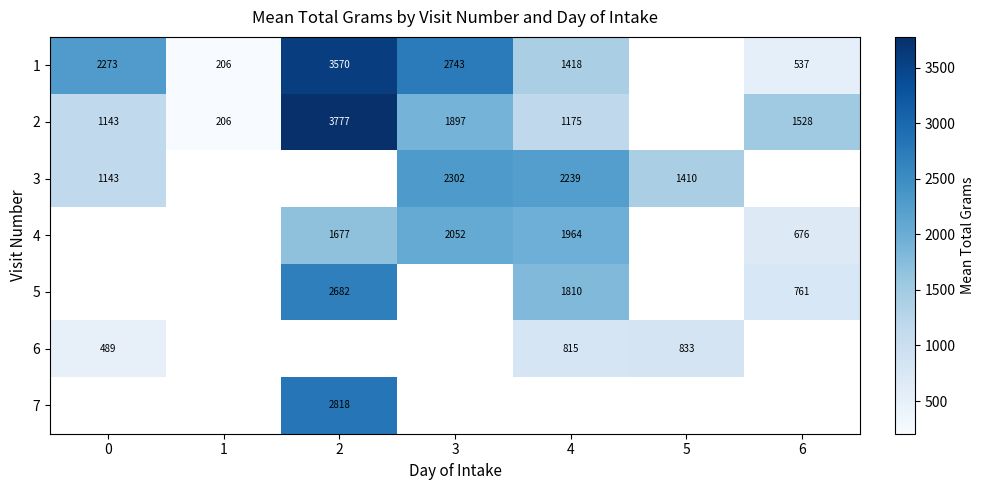

The 2 series shows 777.2 at 6. True or false?

False